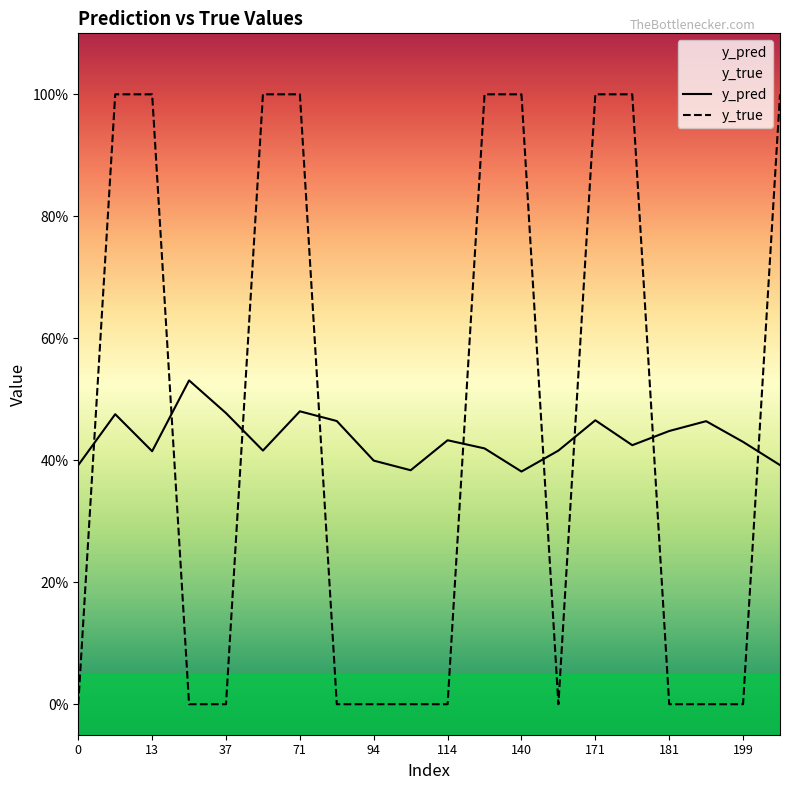

What is the total value across all series at 83?

0.5